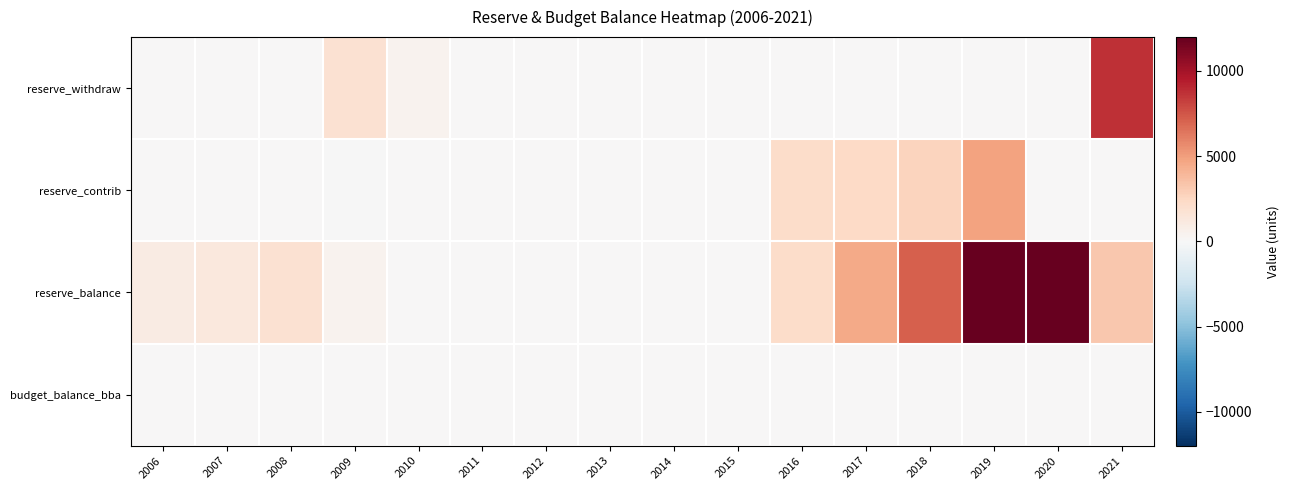

How many series are shown in this chart?

4